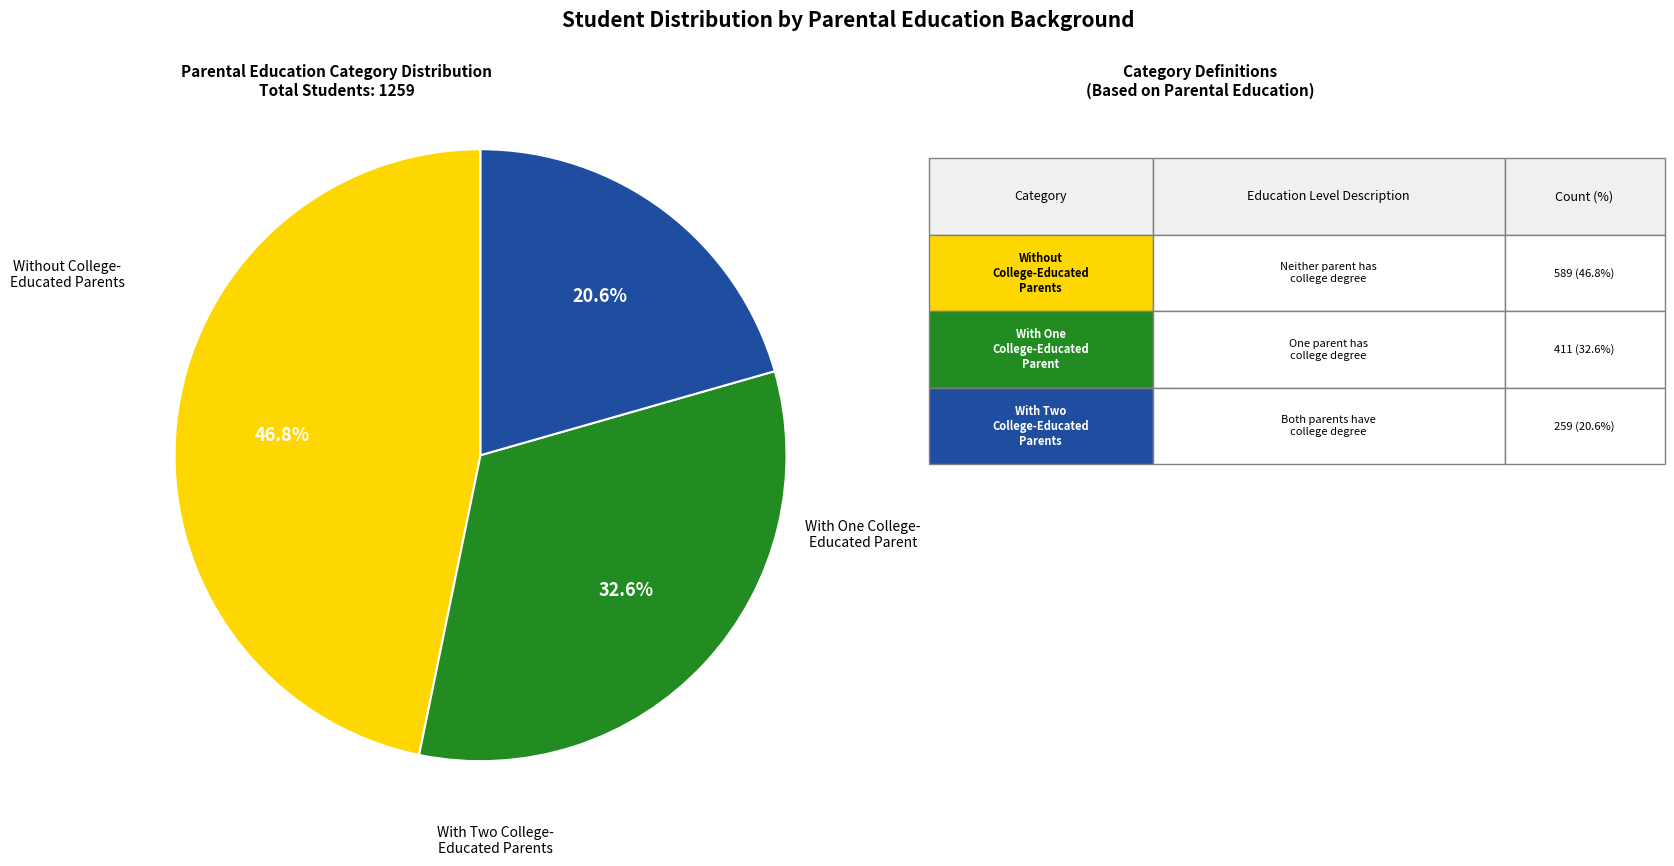

Is there a majority slice in this chart?

No